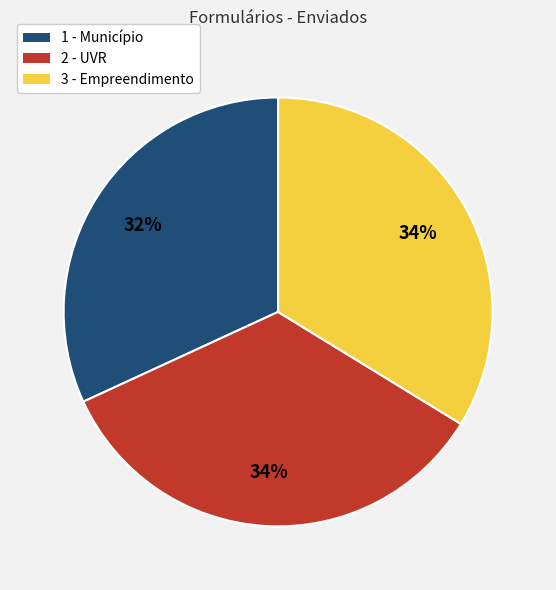

Which has a higher value, 2 - UVR or 1 - Município?

2 - UVR